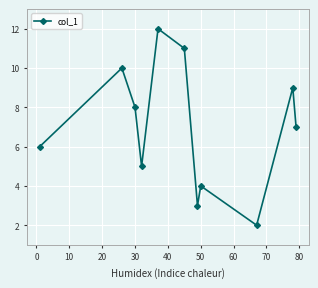

Does the chart have visible grid lines?

Yes